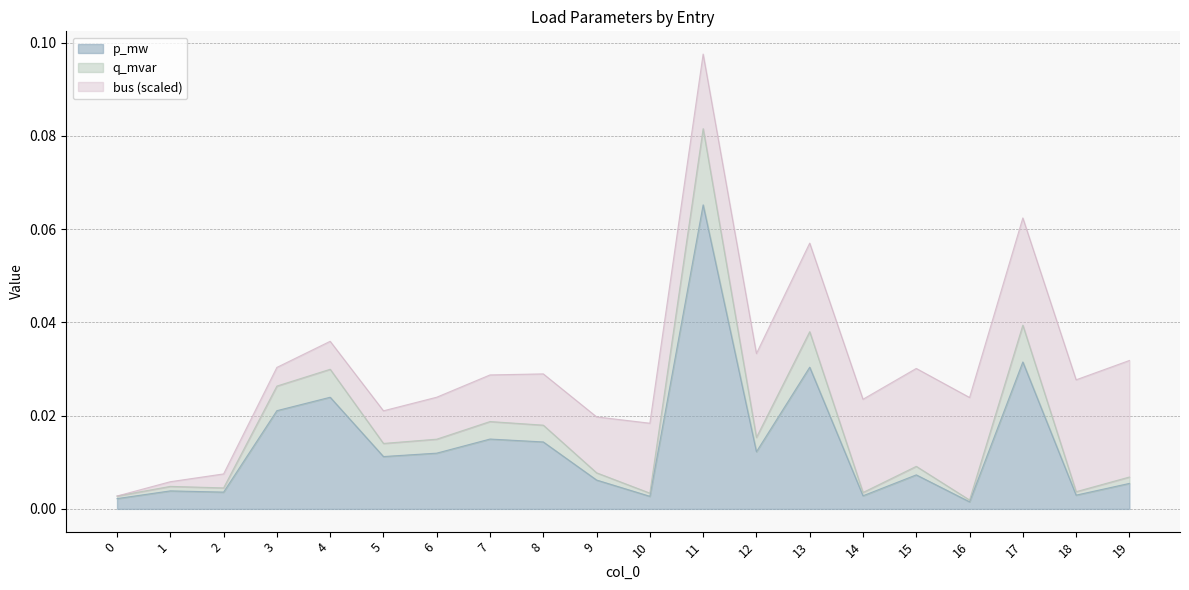

Is the value of p_mw at 4 greater than the value of q_mvar at 0?

Yes